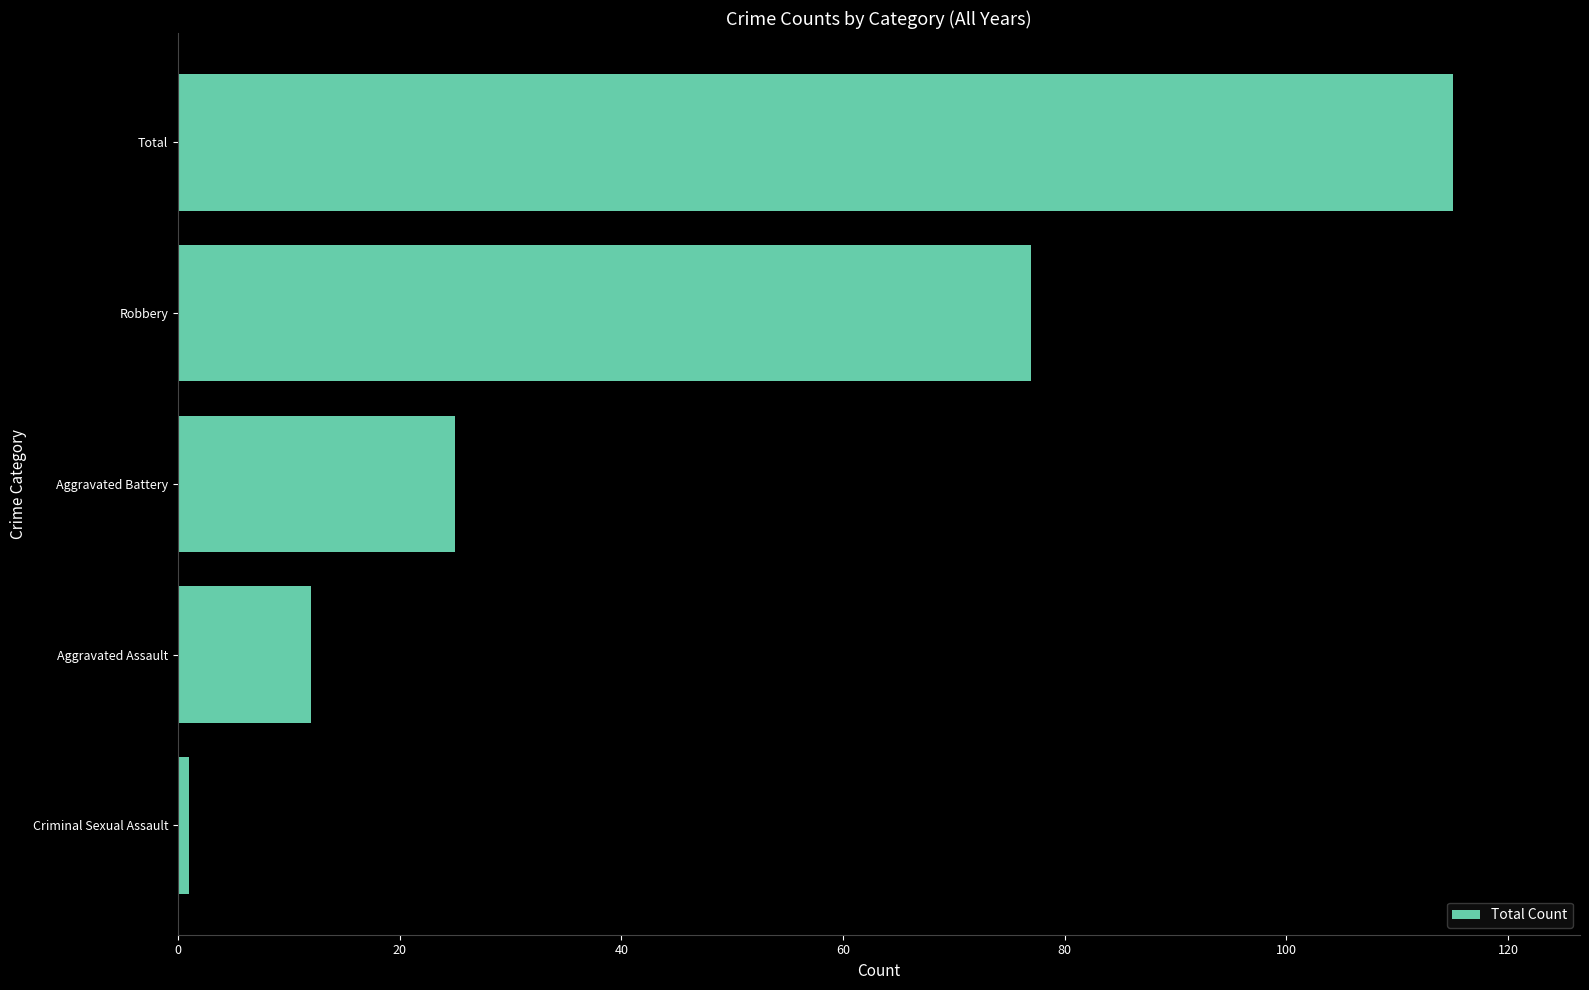

Reading bottom to top, what are all the values shown in this chart?

Criminal Sexual Assault=1	Aggravated Assault=12	Aggravated Battery=25	Robbery=77	Total=115